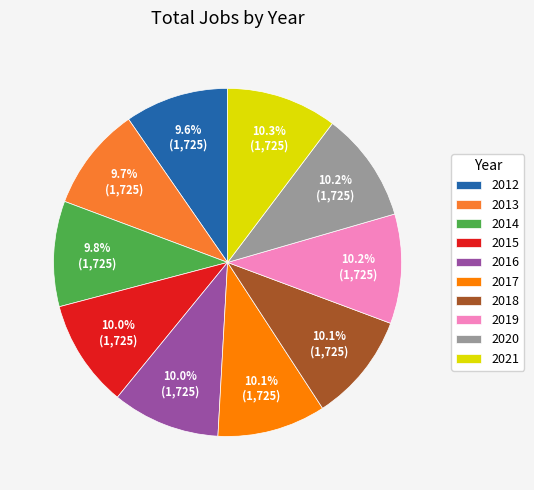

The 2019 slice represents 22% of the pie. True or false?

False